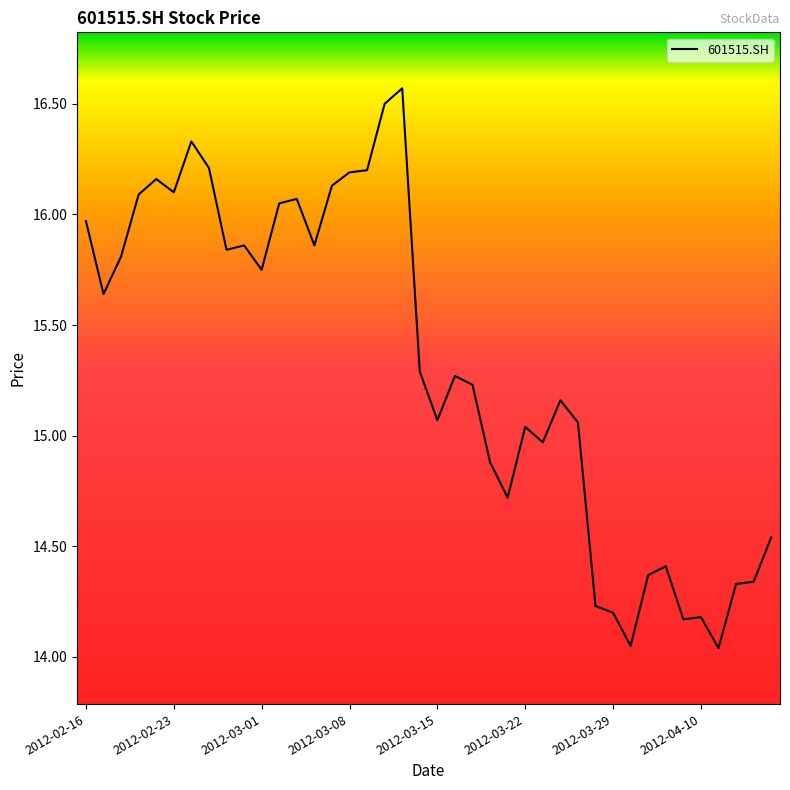

True or false: the data has more than 1 interior local peaks.

True